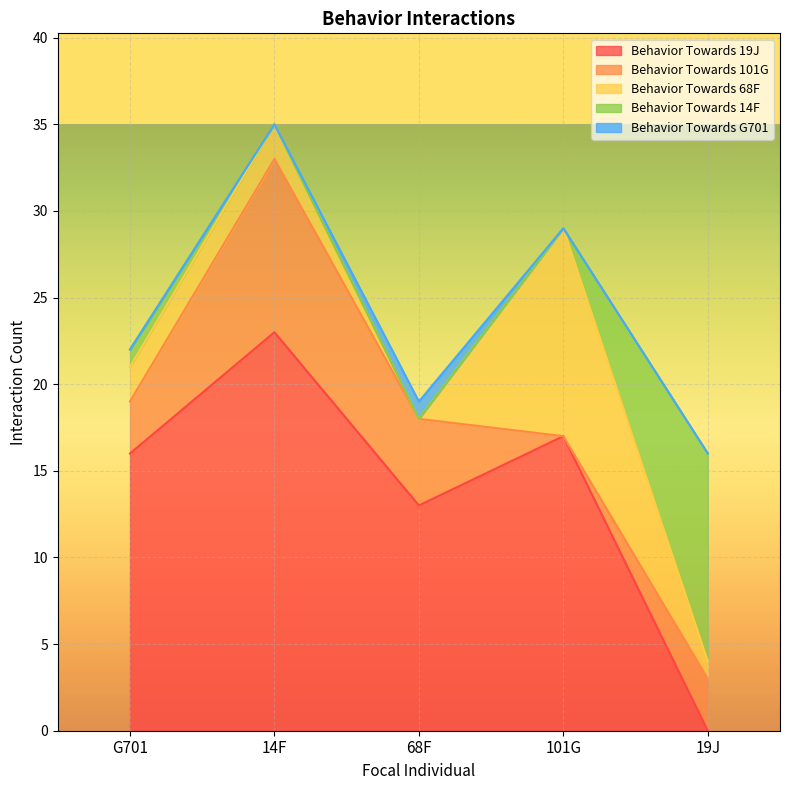

Which series has the largest range (max minus min)?

Behavior Towards 19J